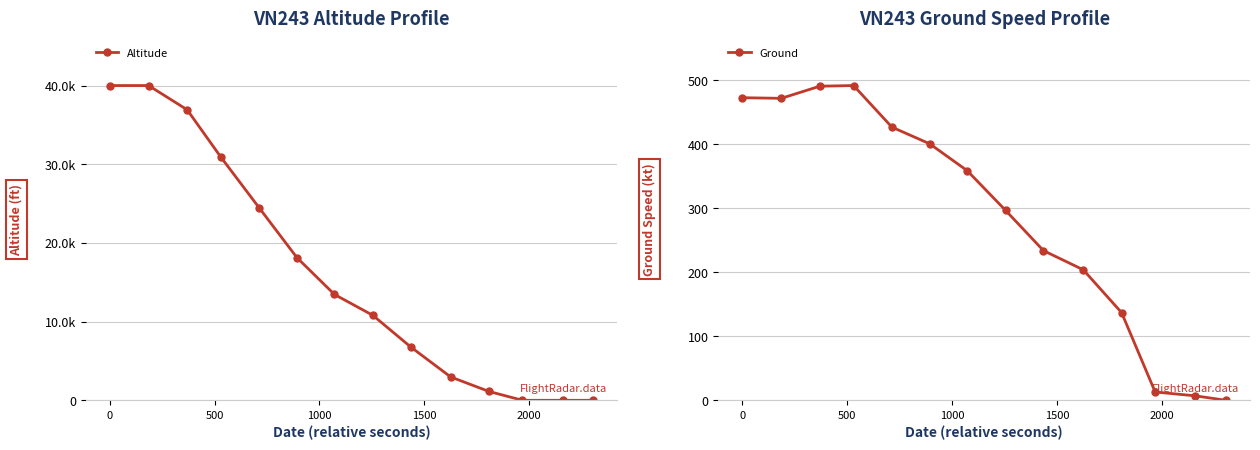

What is the spread (max minus min) of values at 8?

6541